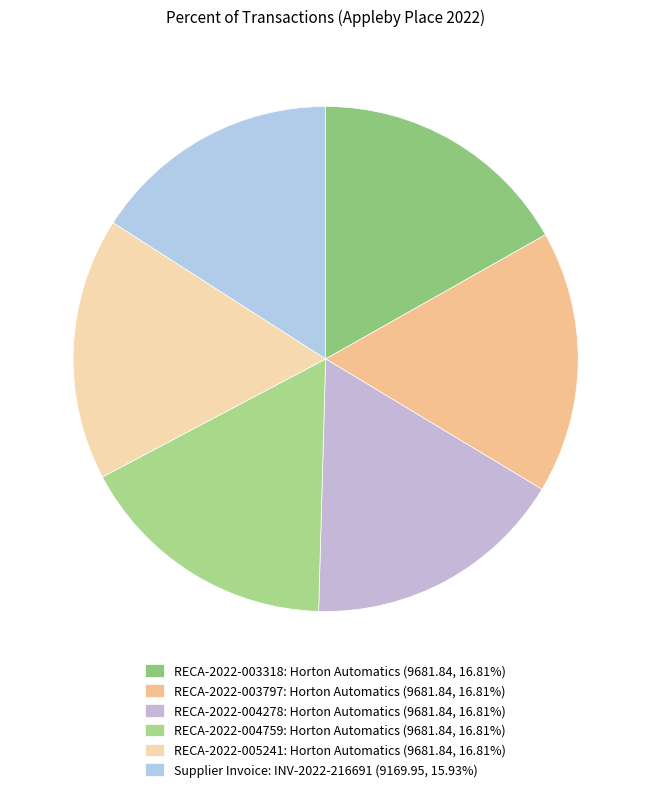

Count the number of slices in the pie.

6